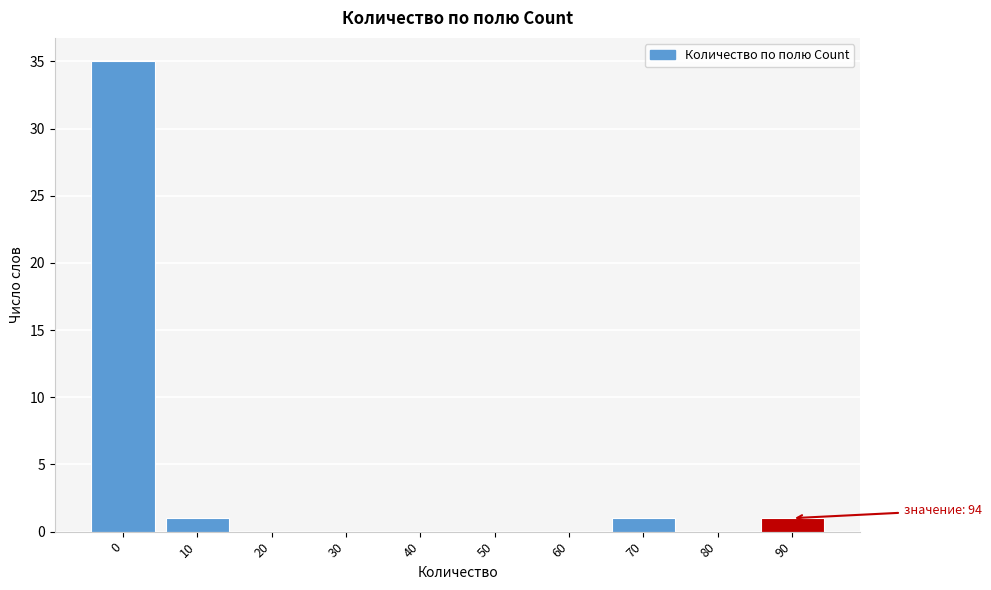

Reading left to right, what are all the values shown in this chart?

0=35	10=1	20=0	30=0	40=0	50=0	60=0	70=1	80=0	90=1